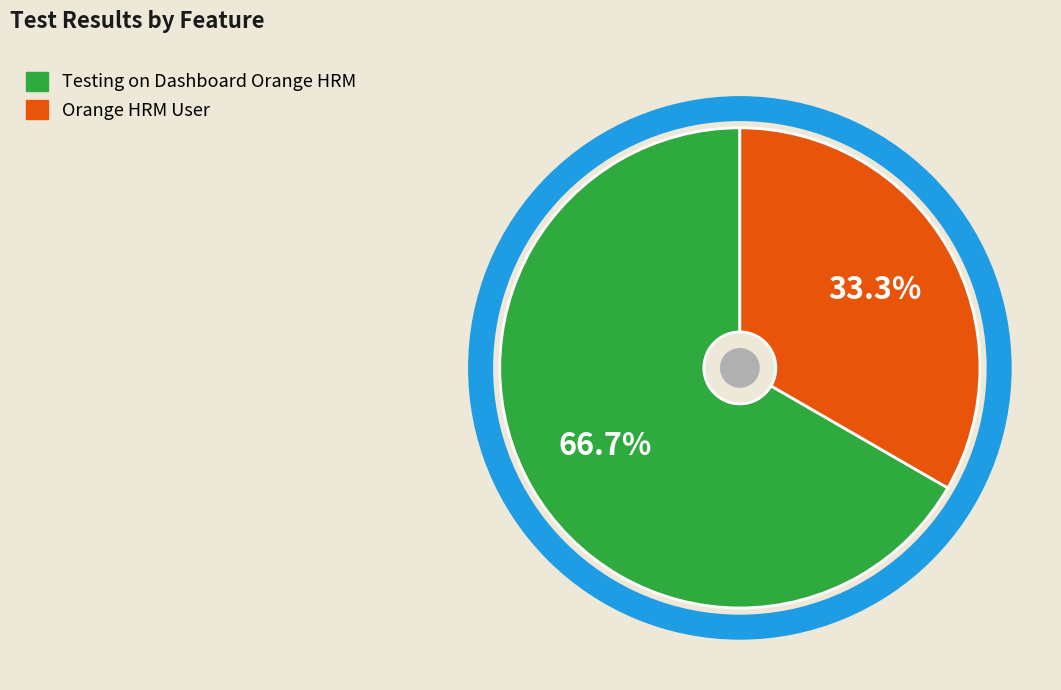

To the nearest percent, what is the combined percentage of Orange HRM User and Testing on Dashboard Orange HRM?

100%